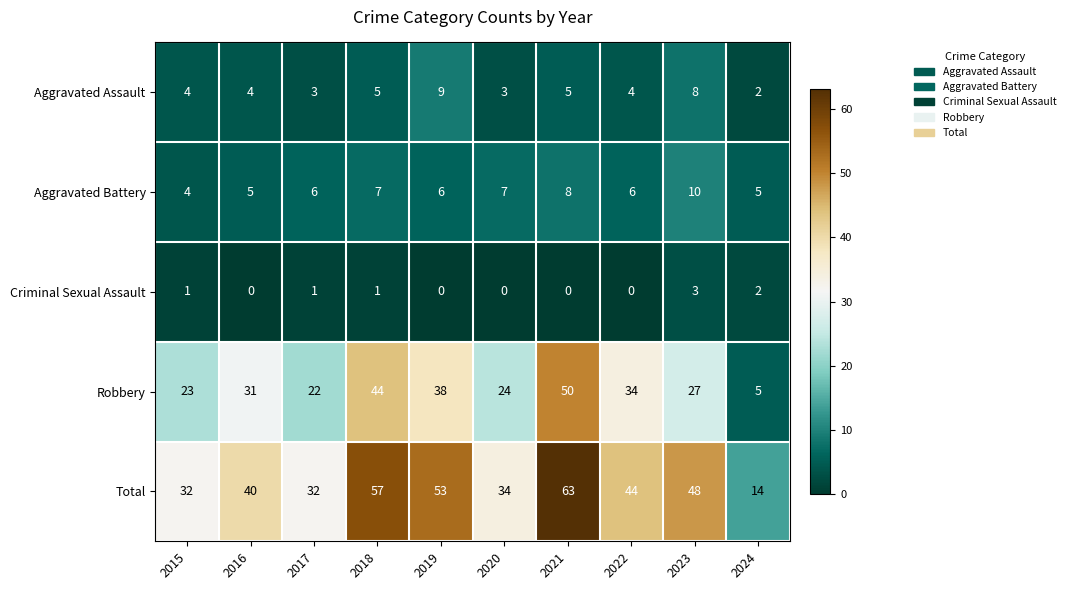

True or false: Criminal Sexual Assault has a value of -2 at 2022.

False